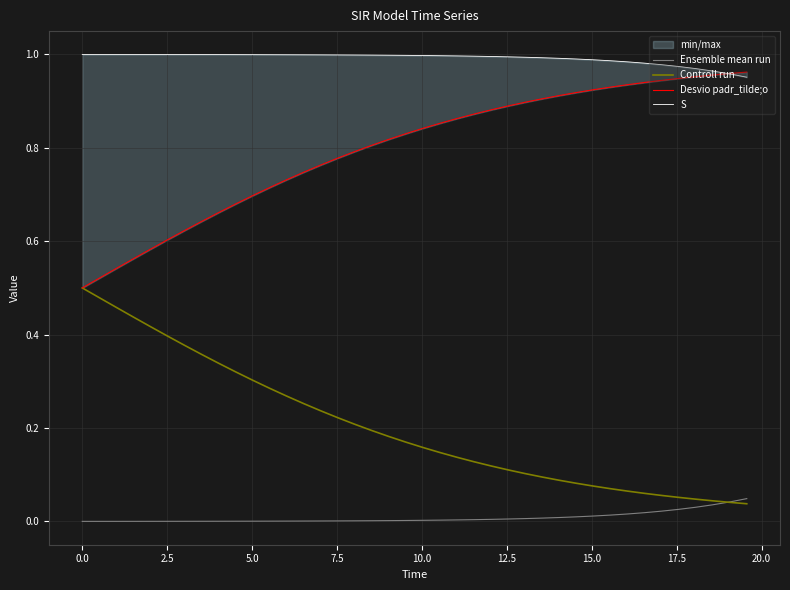

The value of Ensemble mean run at 20 is 0.0. True or false?

False